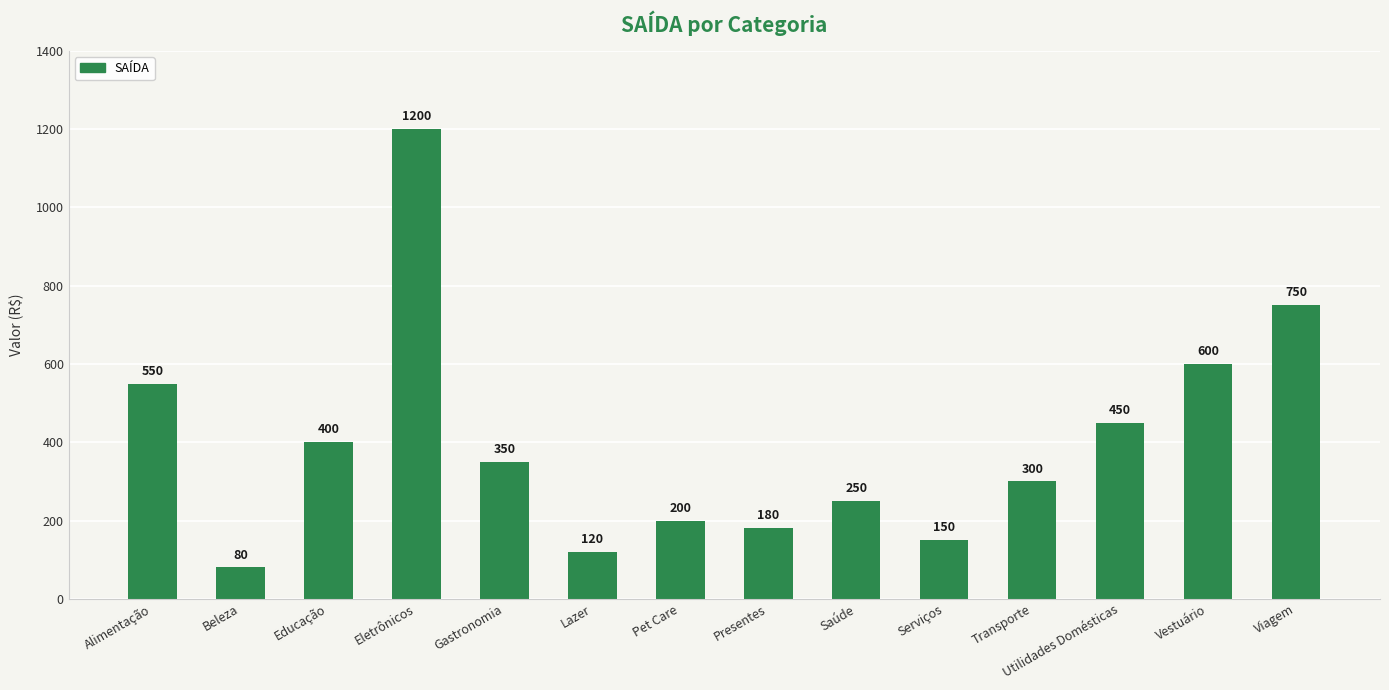

Is it true that the value at Eletrônicos is 1200?

True